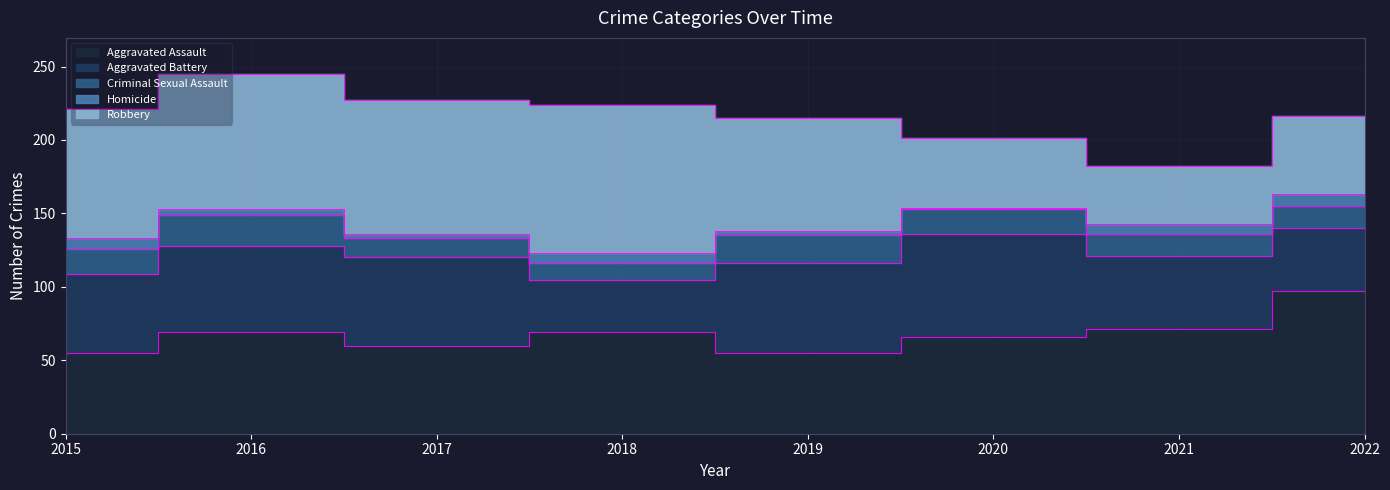

What value does the Robbery series have at 2018?

101